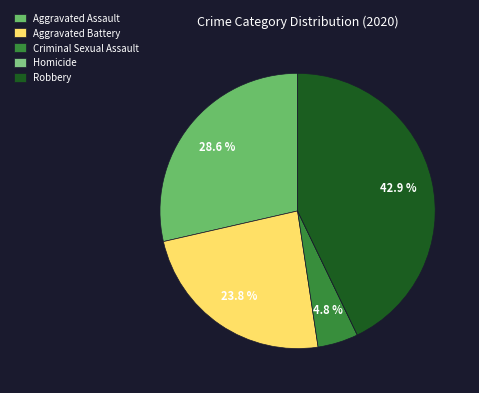

Is there a majority slice in this chart?

No